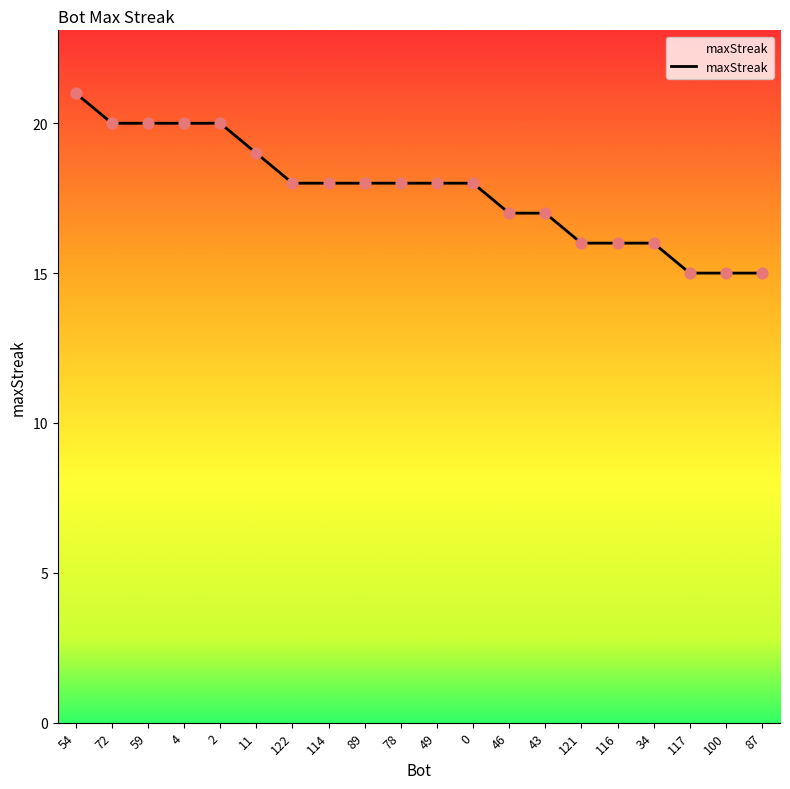

Between 78 and 49, which is larger?

78